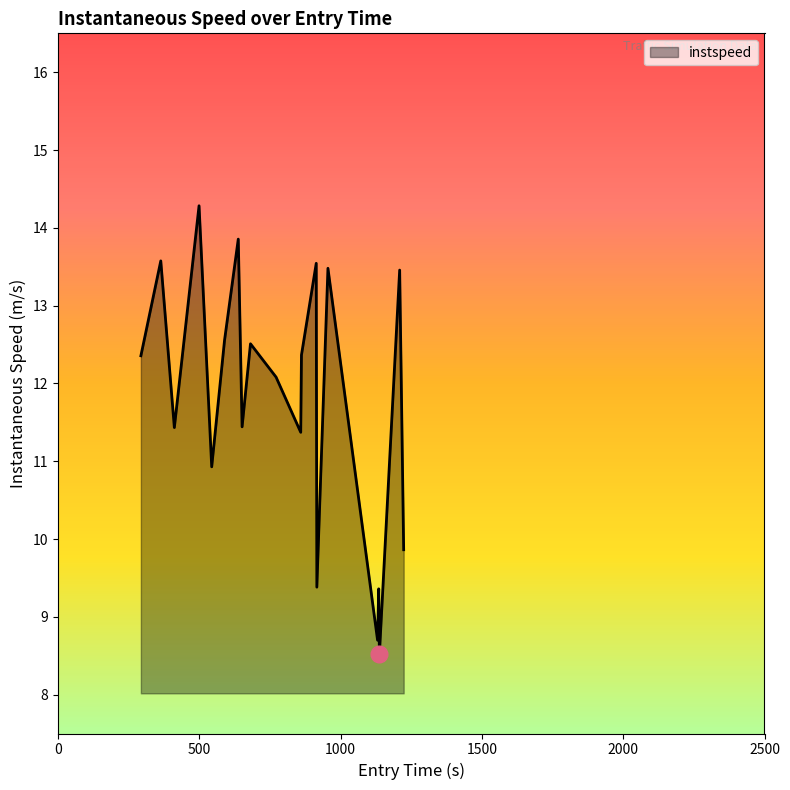

What is the difference between the maximum and minimum values?

5.8